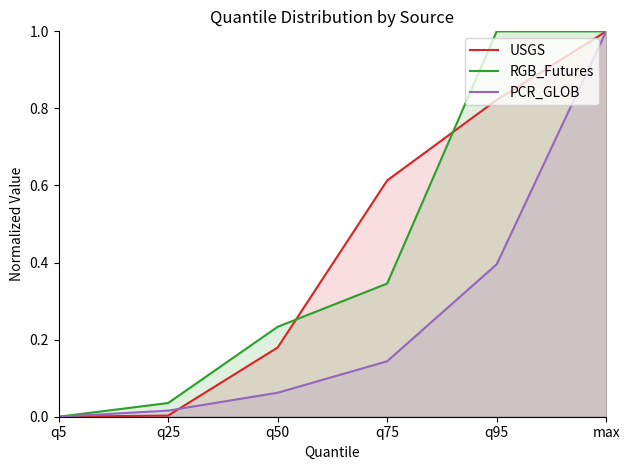

At which label is RGB_Futures closest to 0?

q5